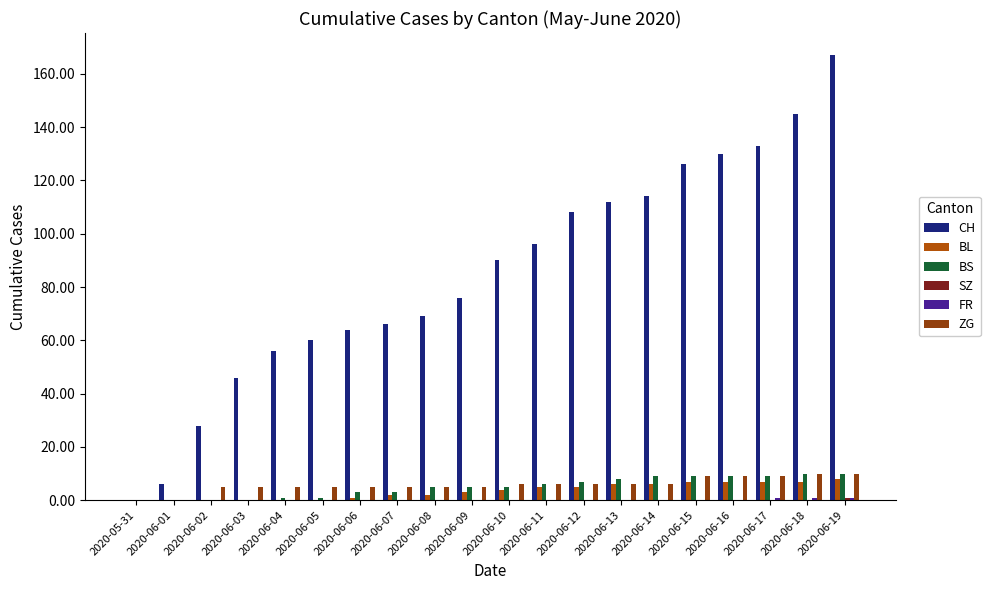

Which series has the widest spread of values?

CH